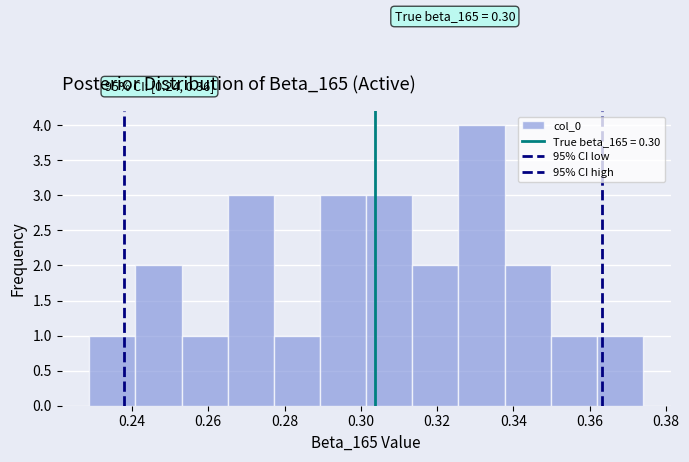

Which range on the x-axis has the tallest bar?

0.326 to 0.338